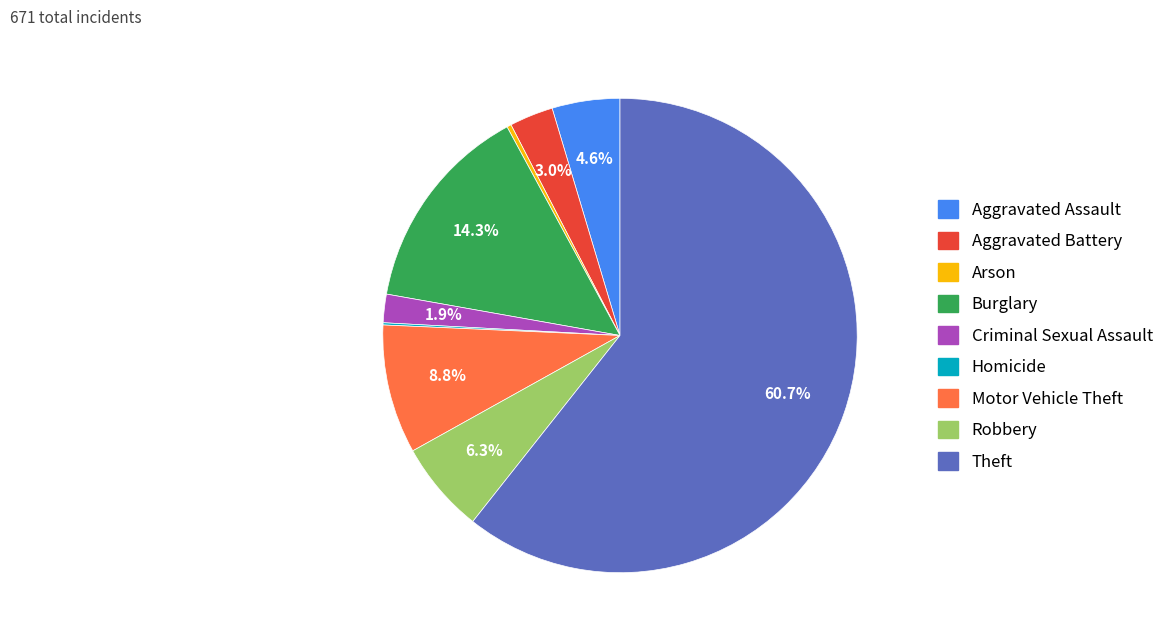

What percentage do Burglary and Motor Vehicle Theft together represent?

23.1%